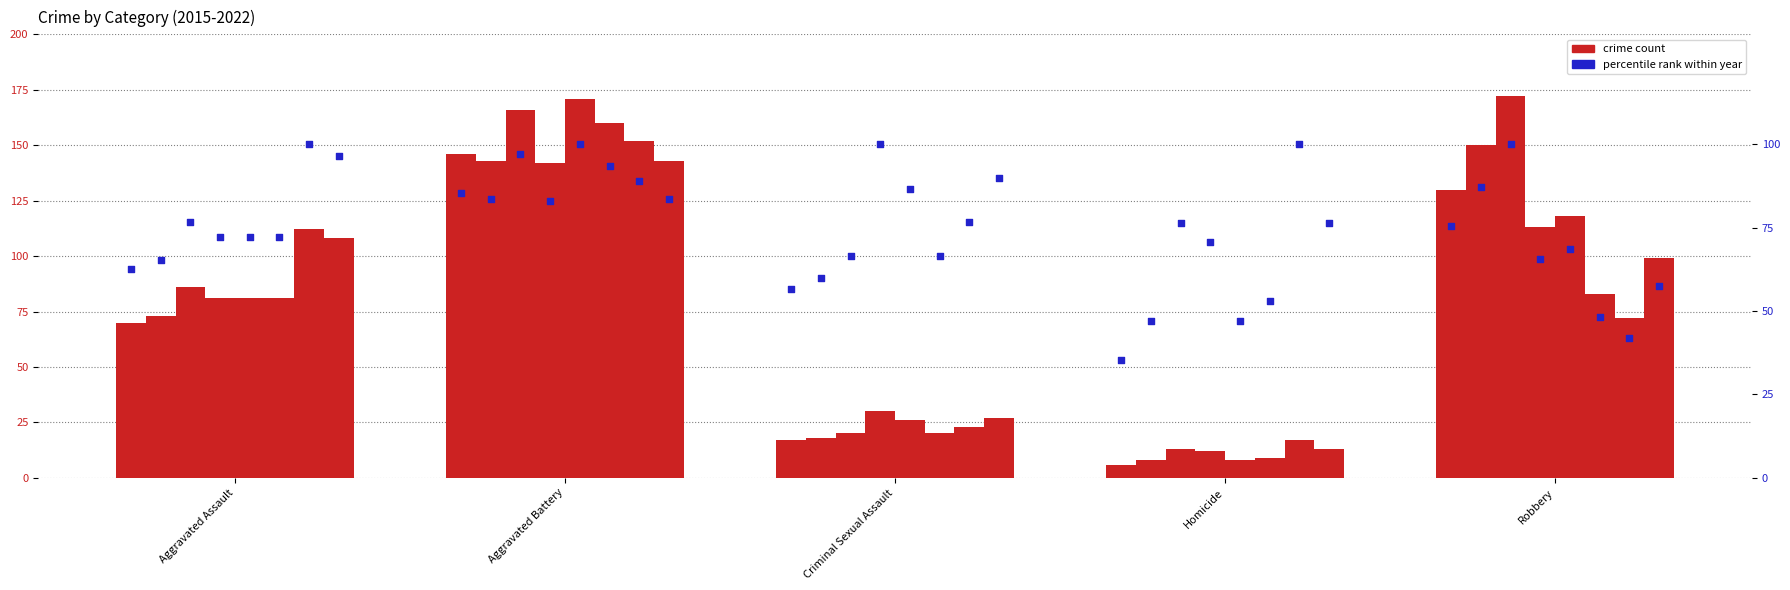

Between Robbery and Aggravated Assault, which is larger?

Robbery